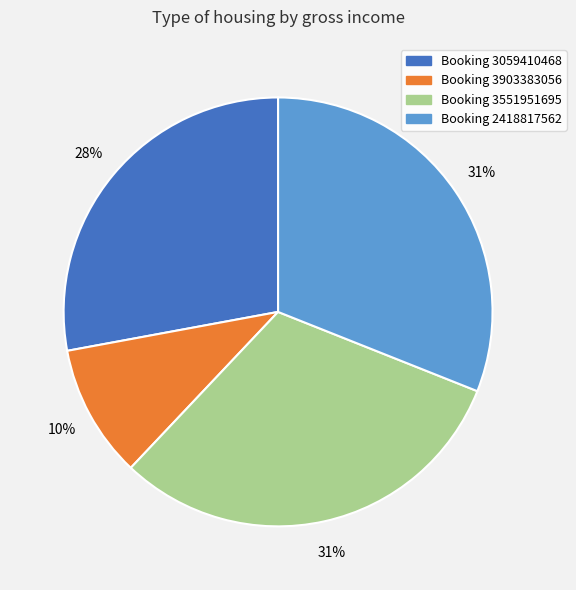

True or false: Booking 2418817562 accounts for 18% of the total.

False